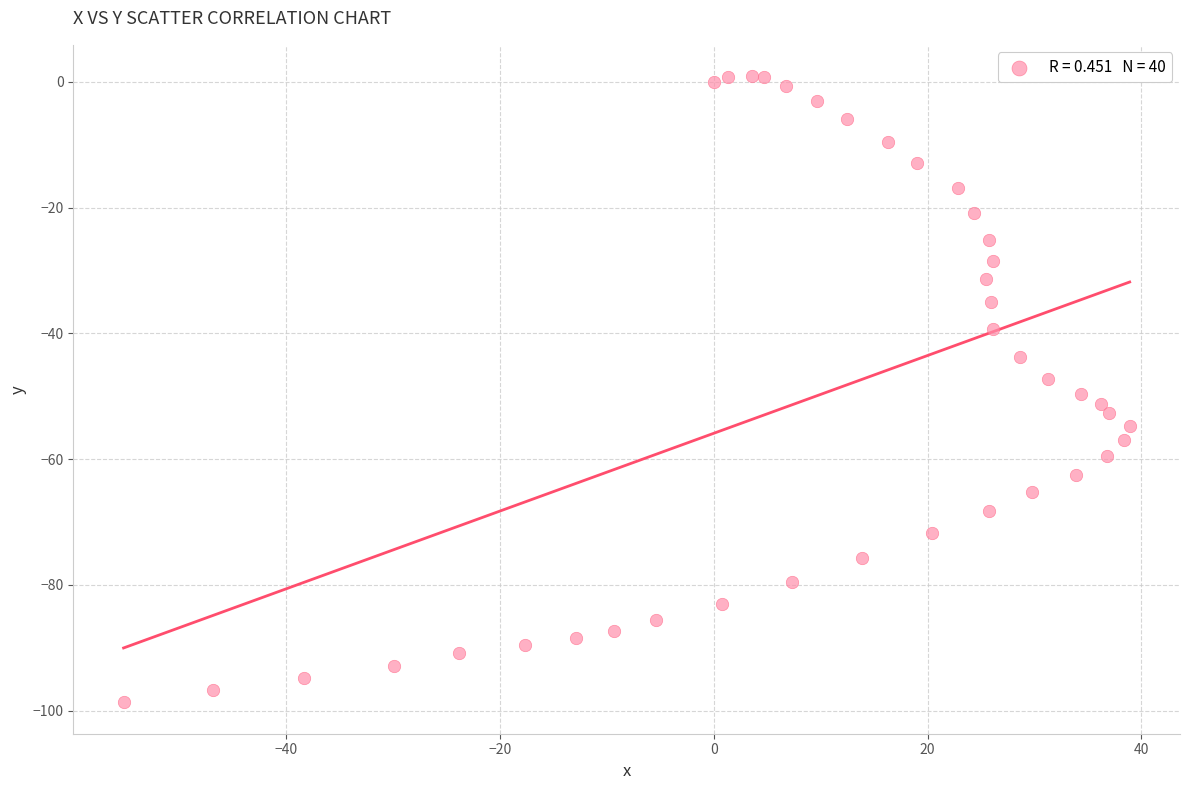

What is the range of Y values (max minus min)?

99.6